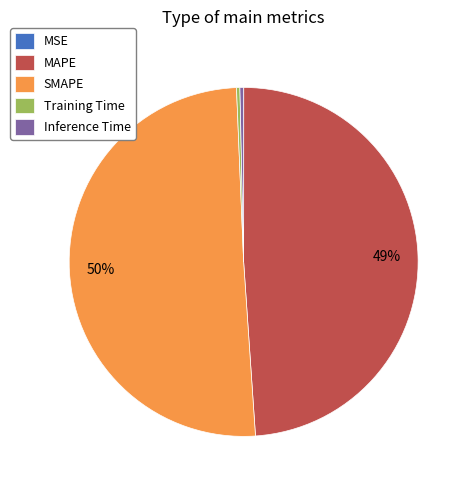

Which category has the biggest portion of the pie?

SMAPE